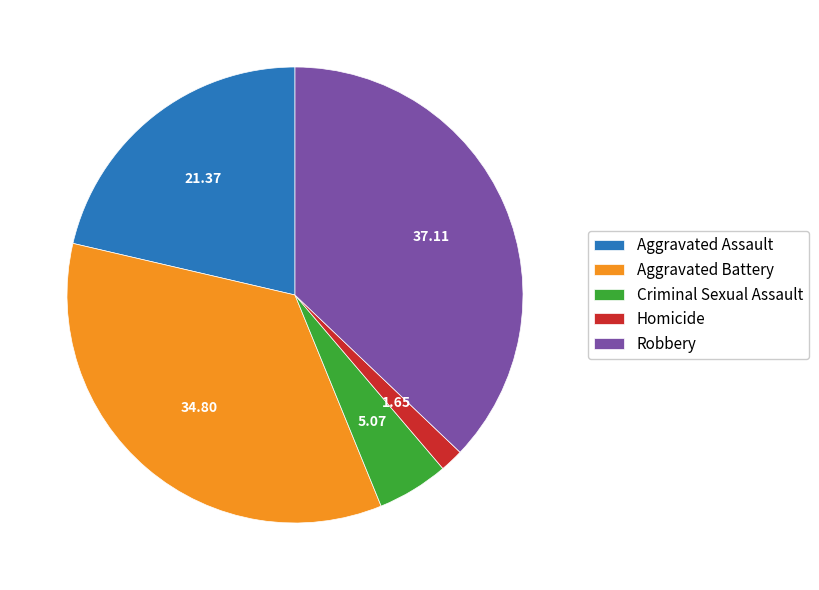

Is Aggravated Battery the majority of the pie?

No